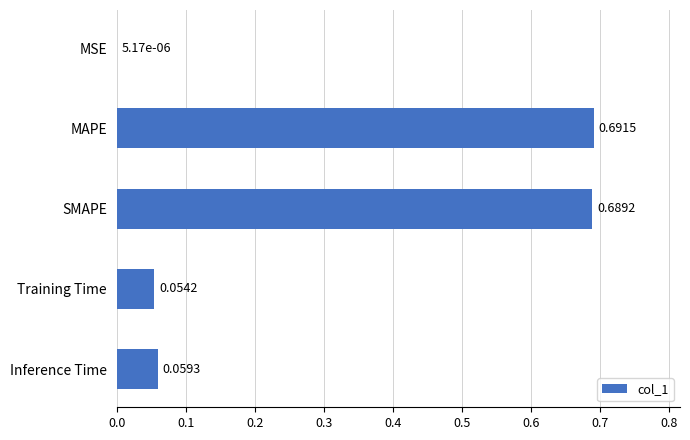

What is the sum of the values at MAPE and Inference Time?

0.8